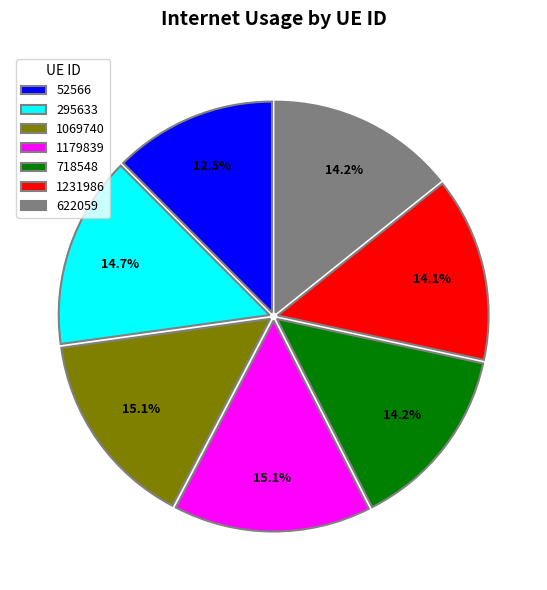

To the nearest percent, what is the difference between the 52566 and 1231986 slice percentages?

2%